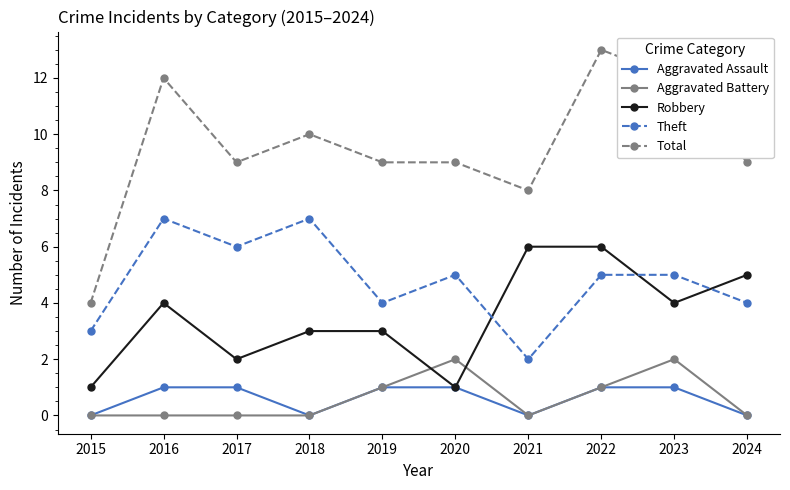

At which category does Theft reach its first local valley?

2017